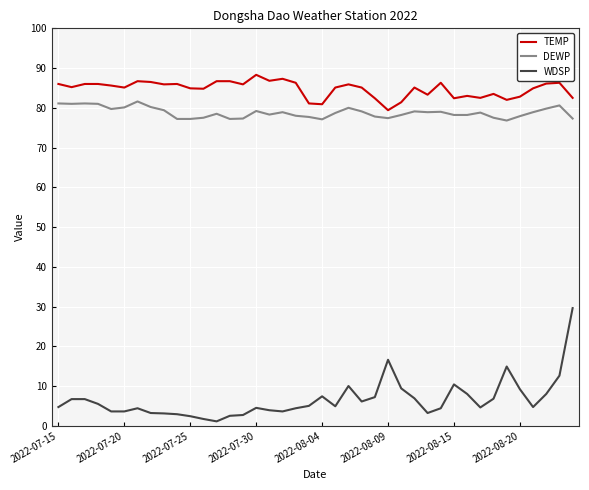

How many lines are shown in the chart?

3